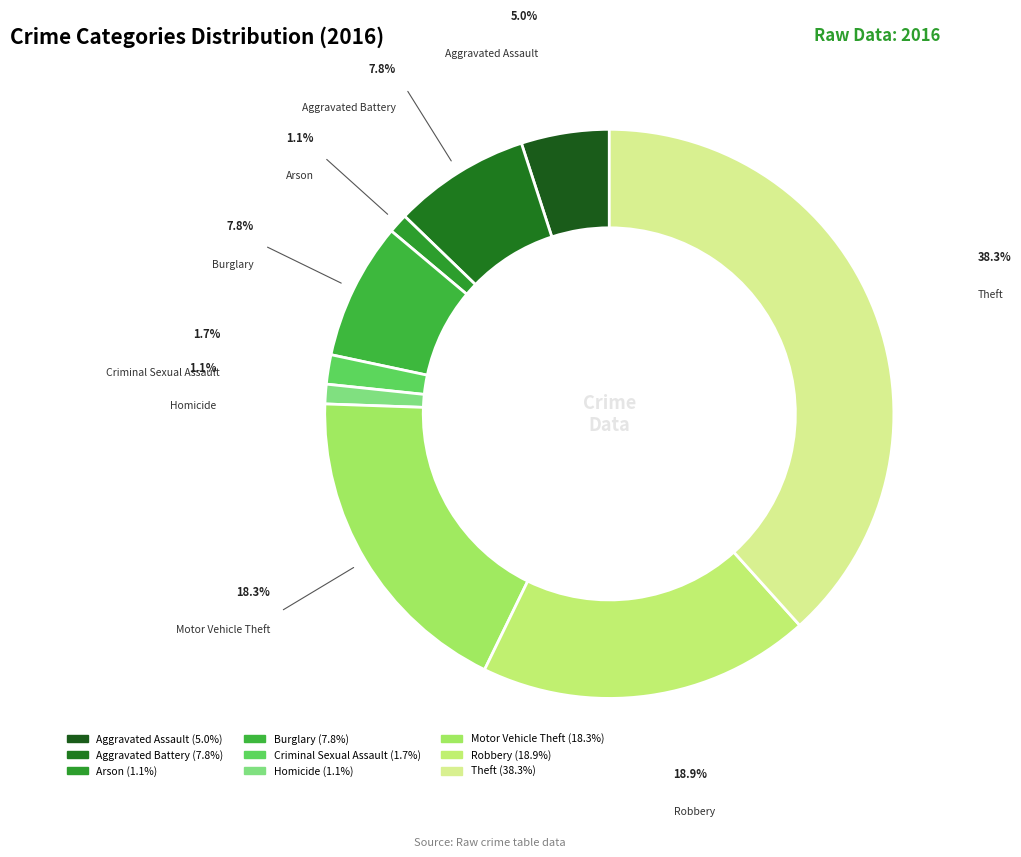

How many segments does this pie chart have?

9